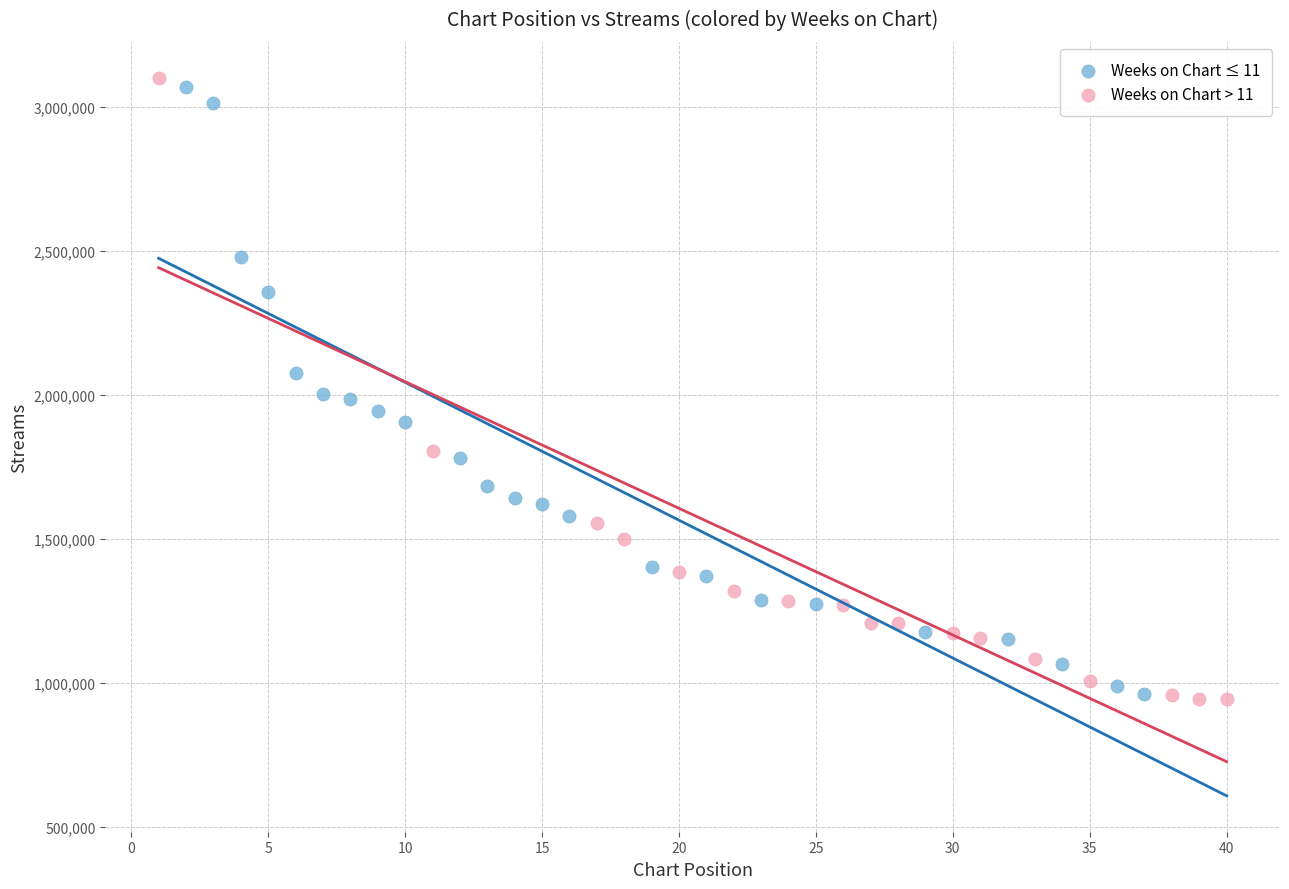

What are all the series names shown in the legend?

Weeks on Chart ≤ 11, Weeks on Chart > 11